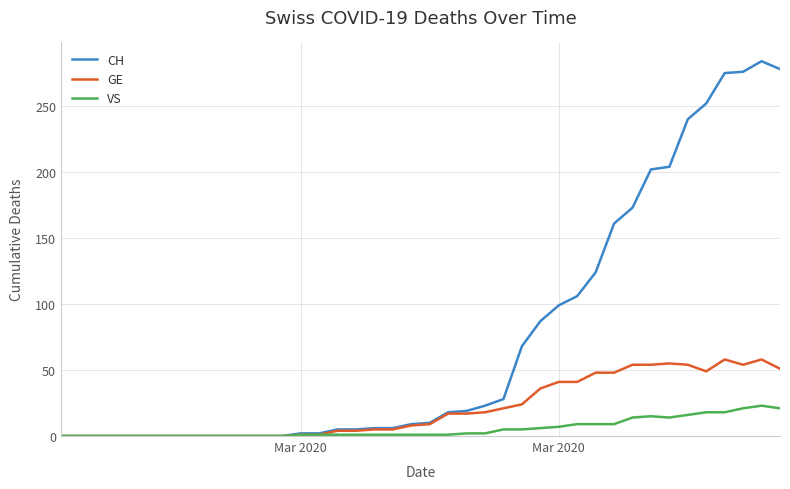

Which series has the largest range (max minus min)?

CH